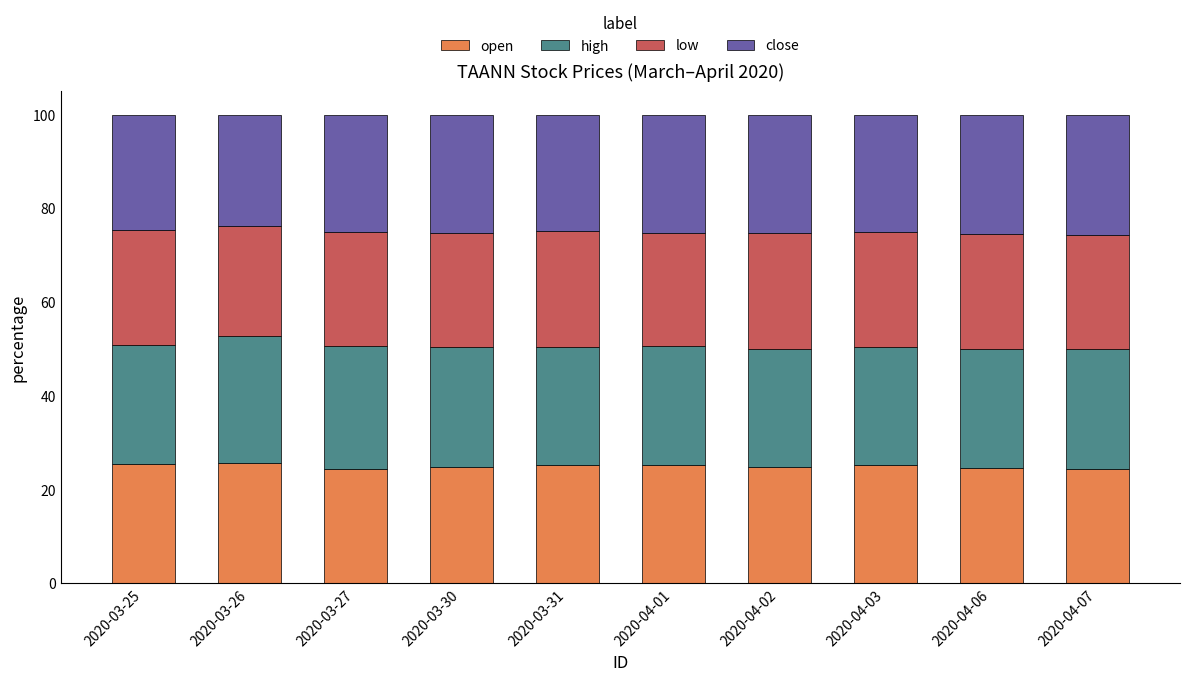

What is the total value across all series at 2020-04-02?

100.0